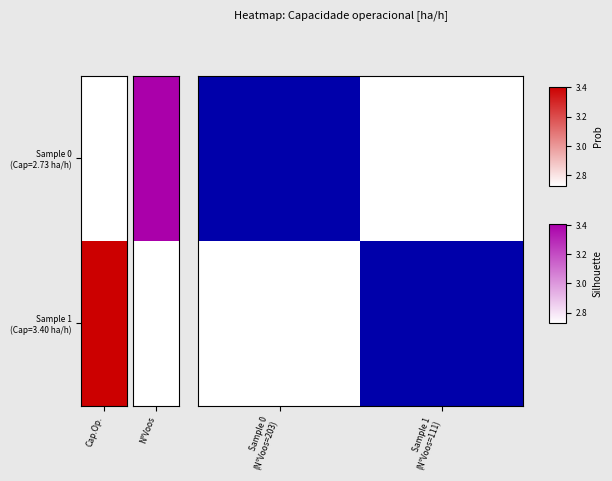

Which series has the widest spread of values?

Sample 0 (Cap=2.73 ha/h)